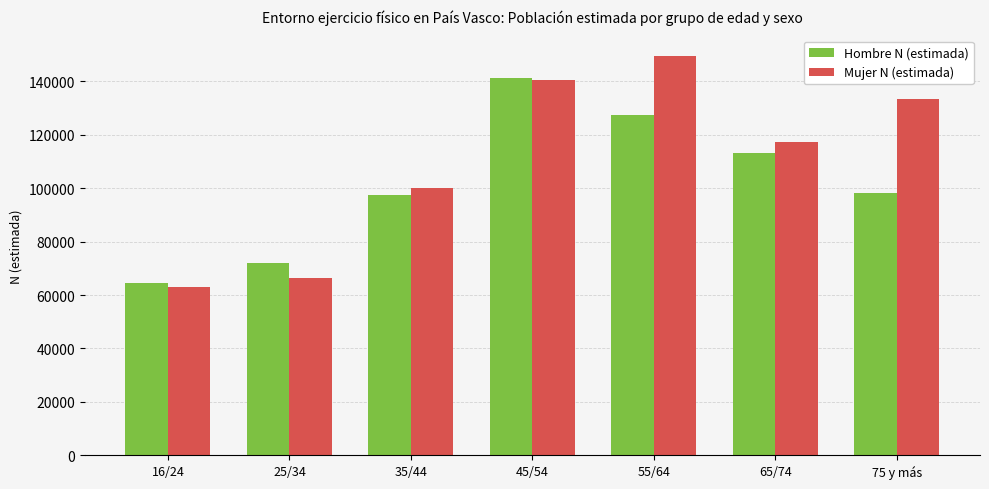

Rank the series by their maximum value, from lowest to highest.

Hombre N (estimada), Mujer N (estimada)